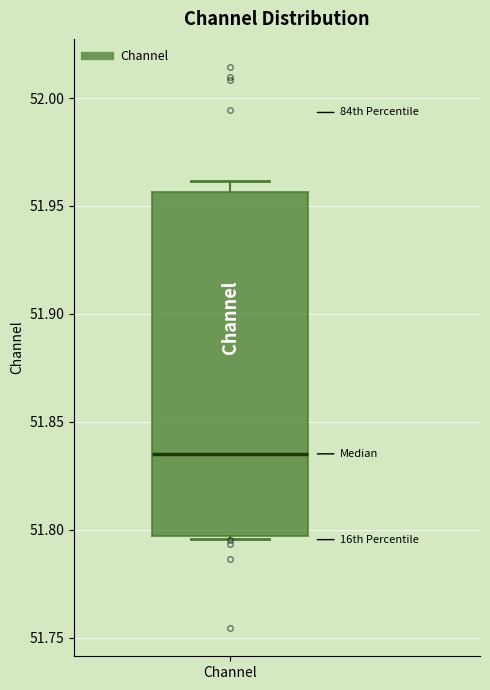

Where is the upper edge of the box for Channel on the y-axis? The values are not printed on the chart, so give them approximately, as read against the axis.

51.955